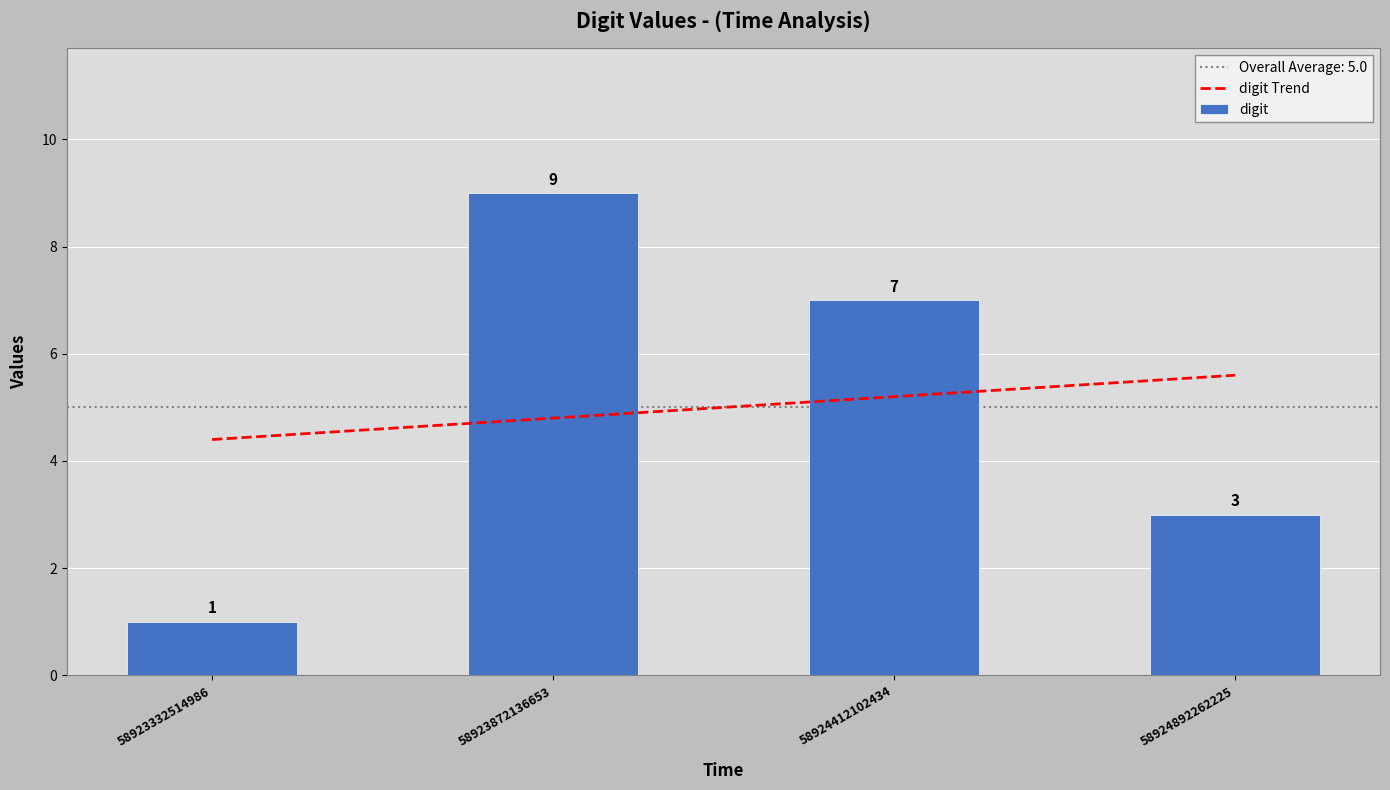

Which series has the widest spread of values?

digit